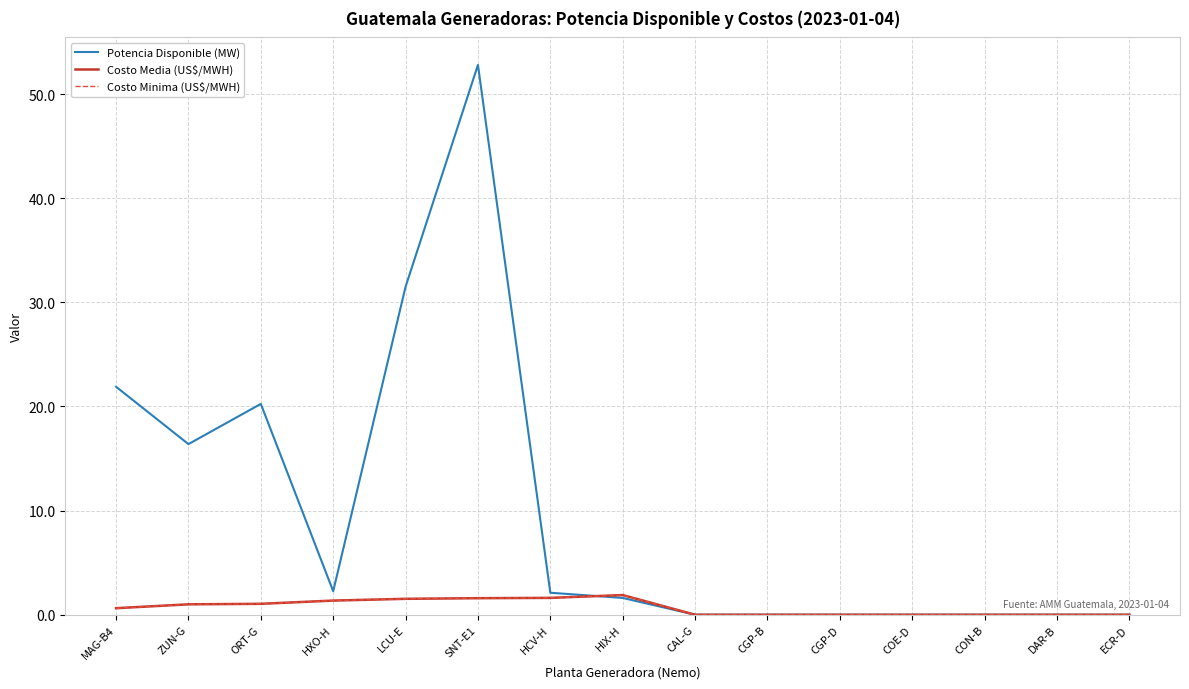

Does the chart display data point markers on the line(s)?

No